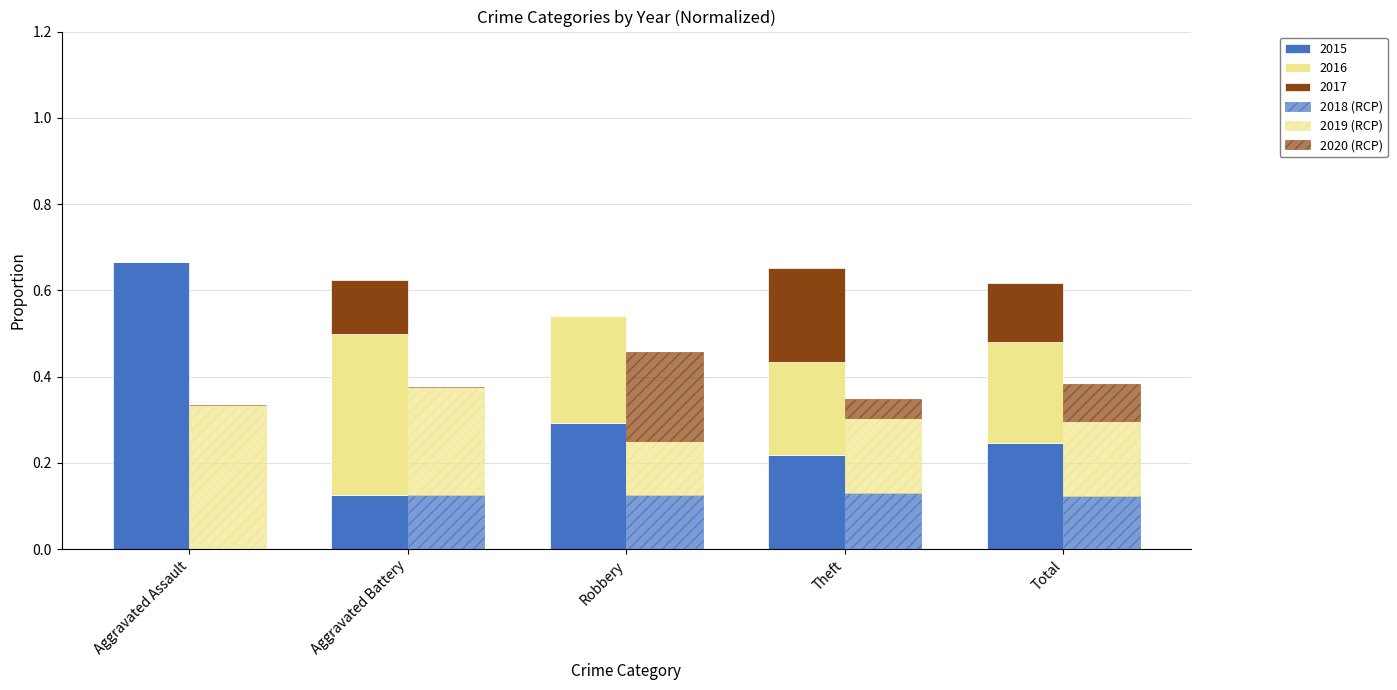

Reading right to left, what are all the values shown in this chart?

2018 (RCP): Total=0.1	Theft=0.1	Robbery=0.1	Aggravated Battery=0.1	Aggravated Assault=0.0
2019 (RCP): Total=0.2	Theft=0.2	Robbery=0.1	Aggravated Battery=0.2	Aggravated Assault=0.3
2020 (RCP): Total=0.1	Theft=0.0	Robbery=0.2	Aggravated Battery=0.0	Aggravated Assault=0.0